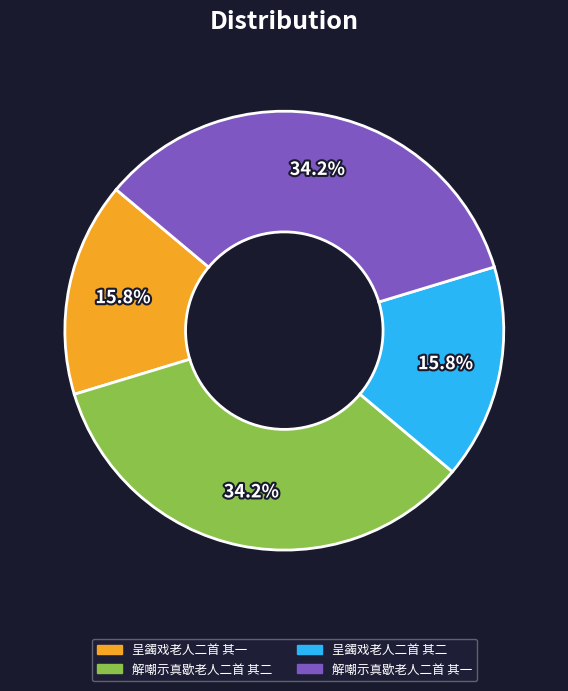

Does any single category account for the majority?

No